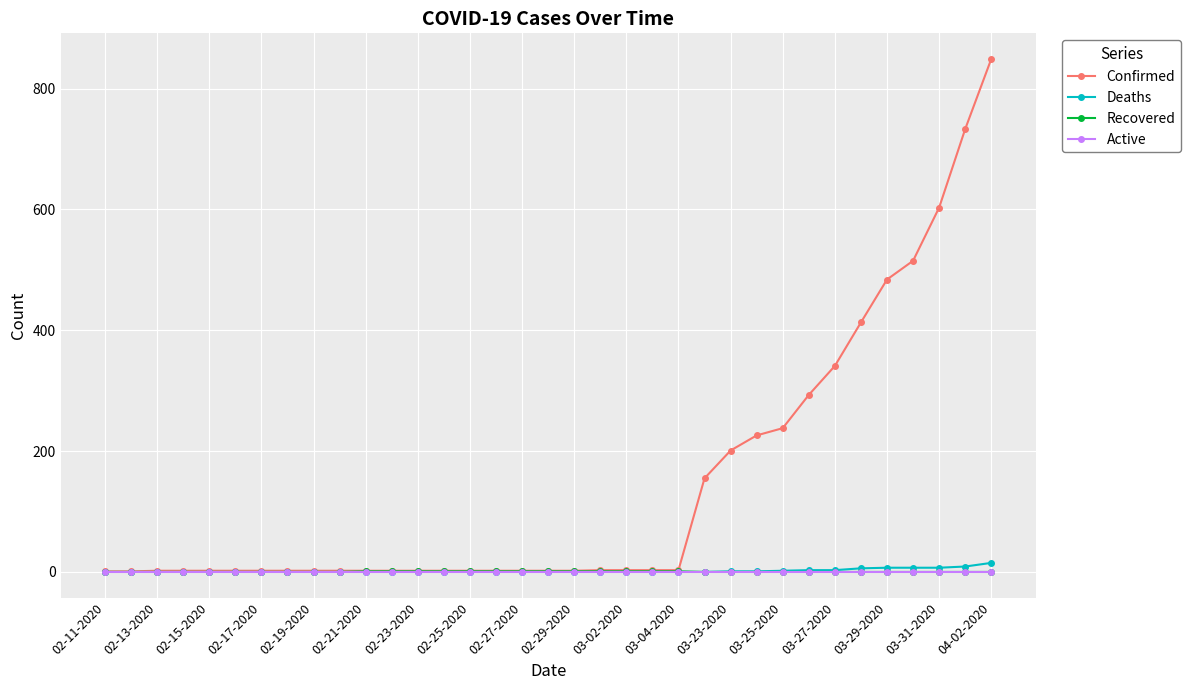

What is the difference between the second highest and second lowest values in the Recovered series?

1